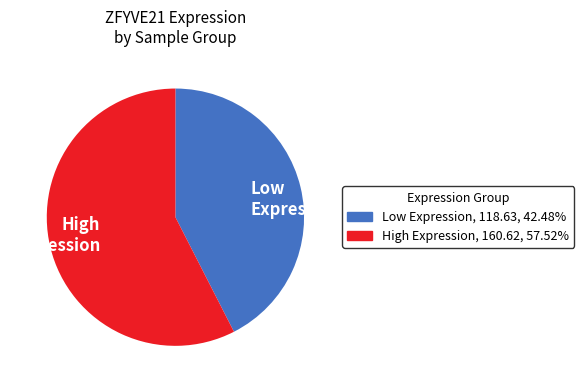

Rank the categories by value from highest to lowest.

High Expression, Low Expression